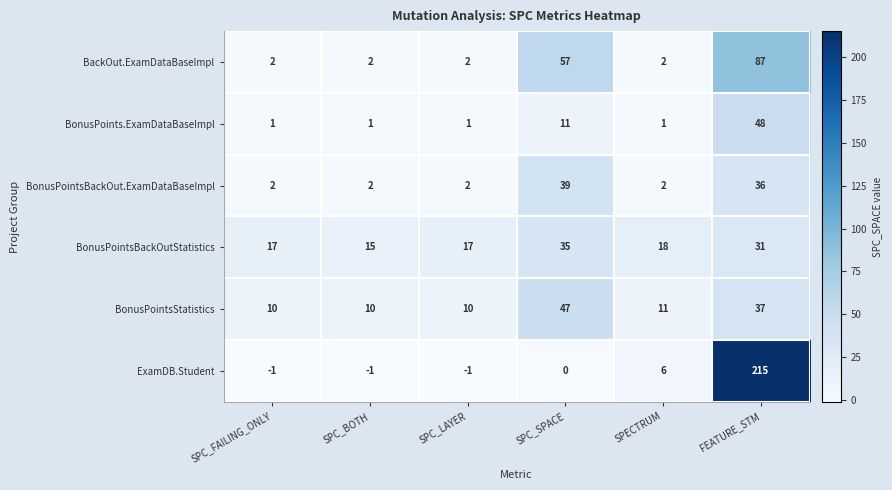

Which series changed the most between SPC_BOTH and SPECTRUM?

ExamDB.Student